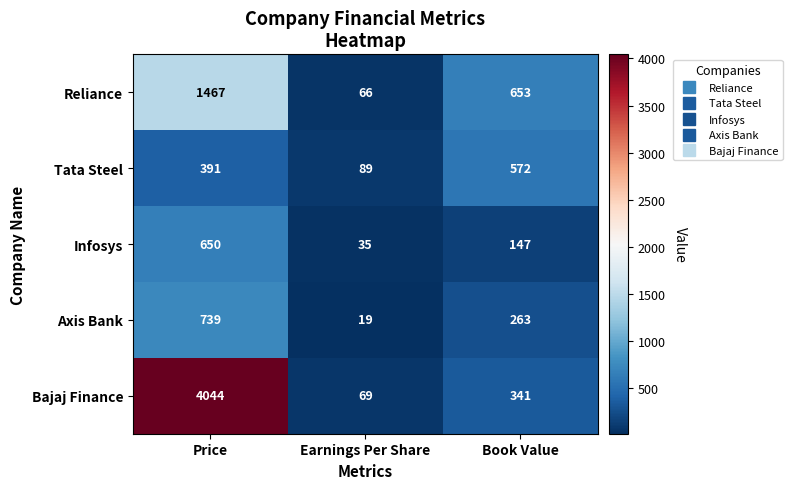

How many categories are shown in the chart?

3